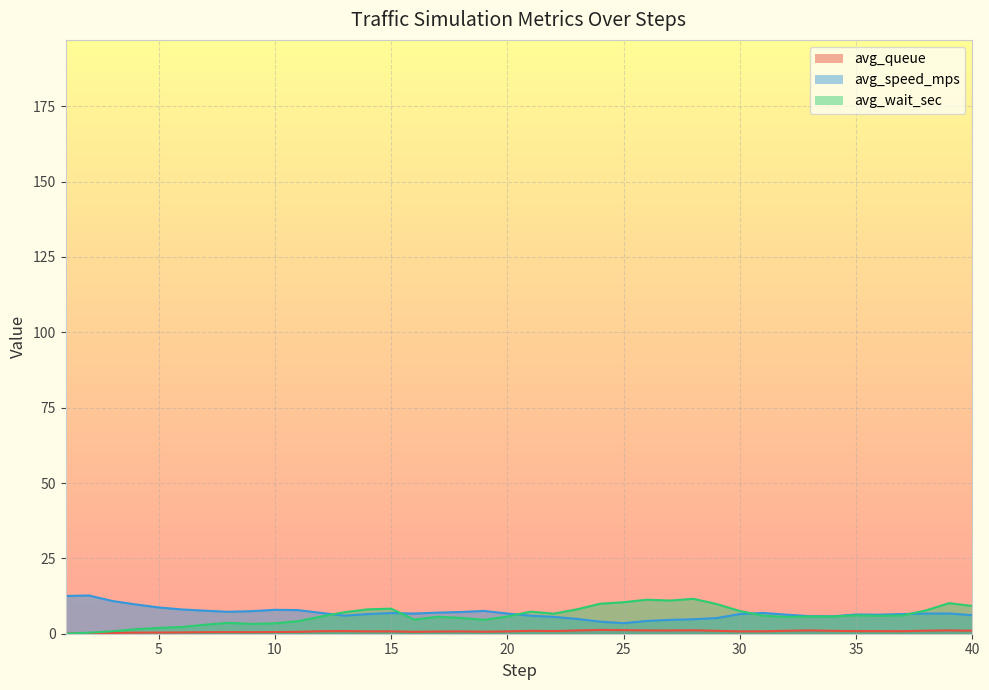

At which category is the sum across all series the highest?

39